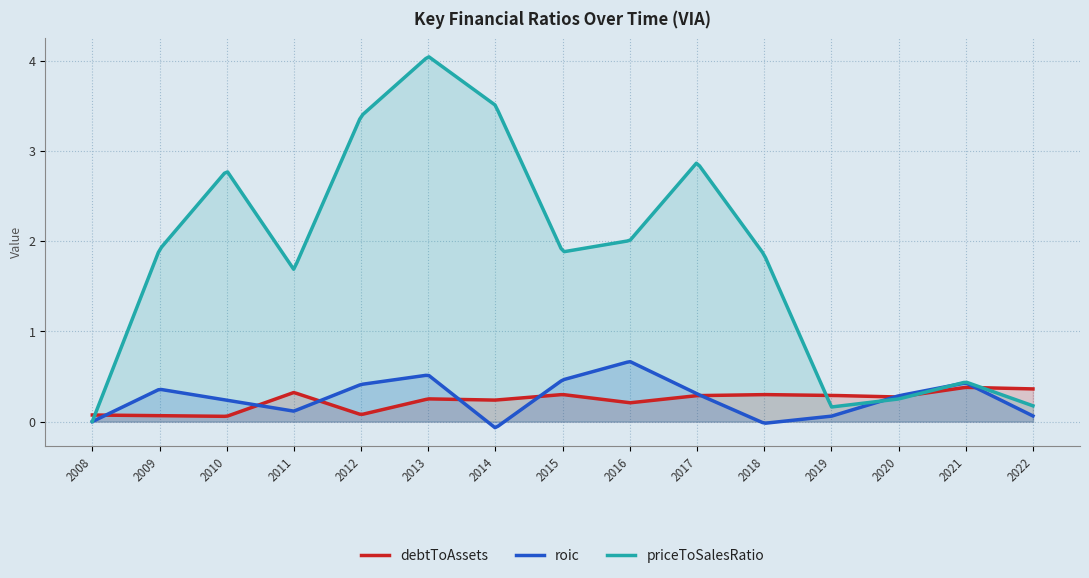

How many data points in priceToSalesRatio are less than 1?

5